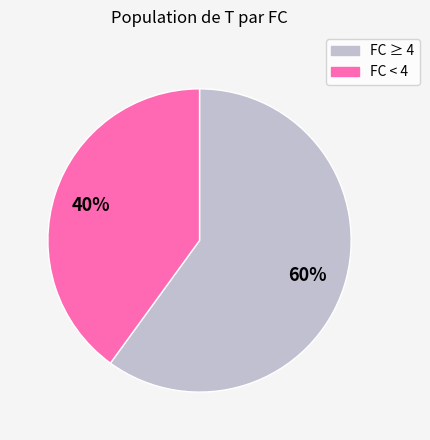

To the nearest percent, what is the difference between the largest and smallest slice percentages?

20%